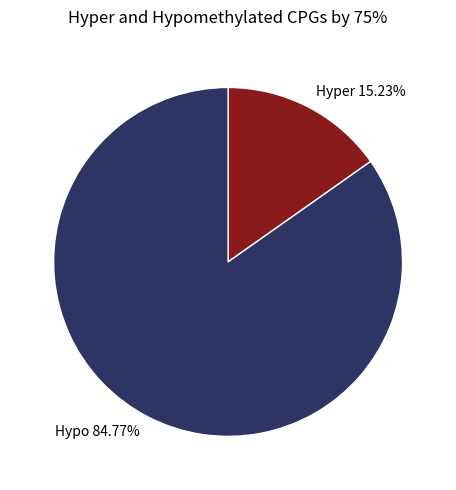

Rank the categories by value from highest to lowest.

Hypo 84.77%, Hyper 15.23%